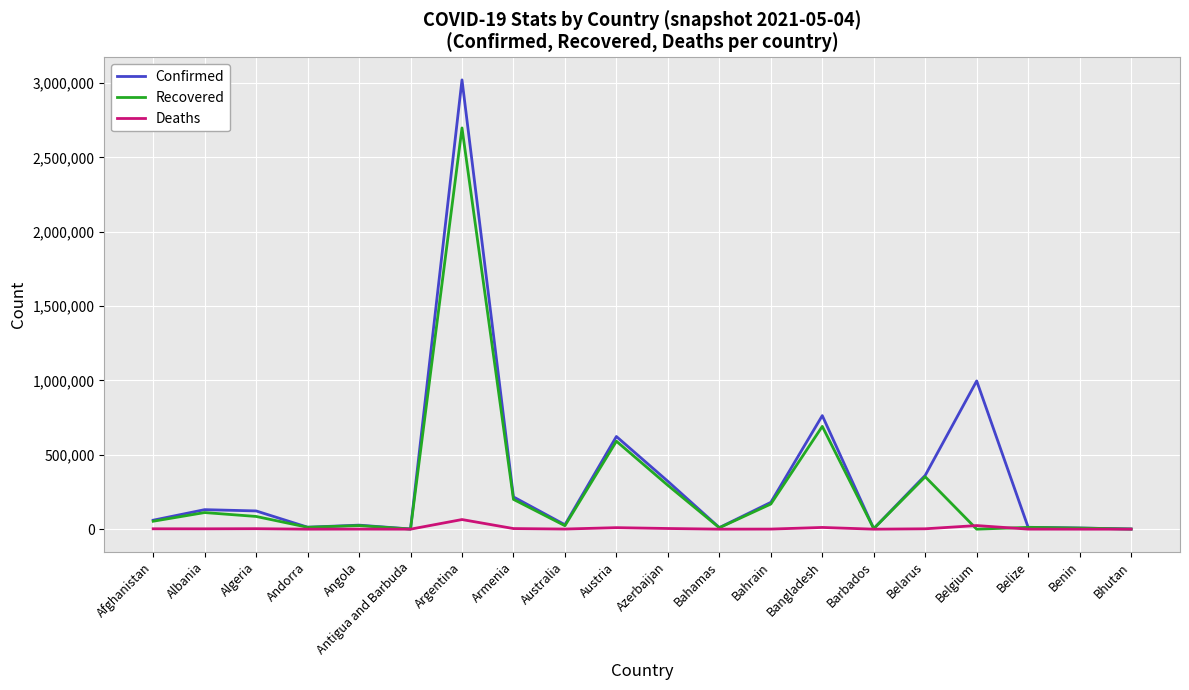

At which label is Recovered closest to 1349036?

Bangladesh